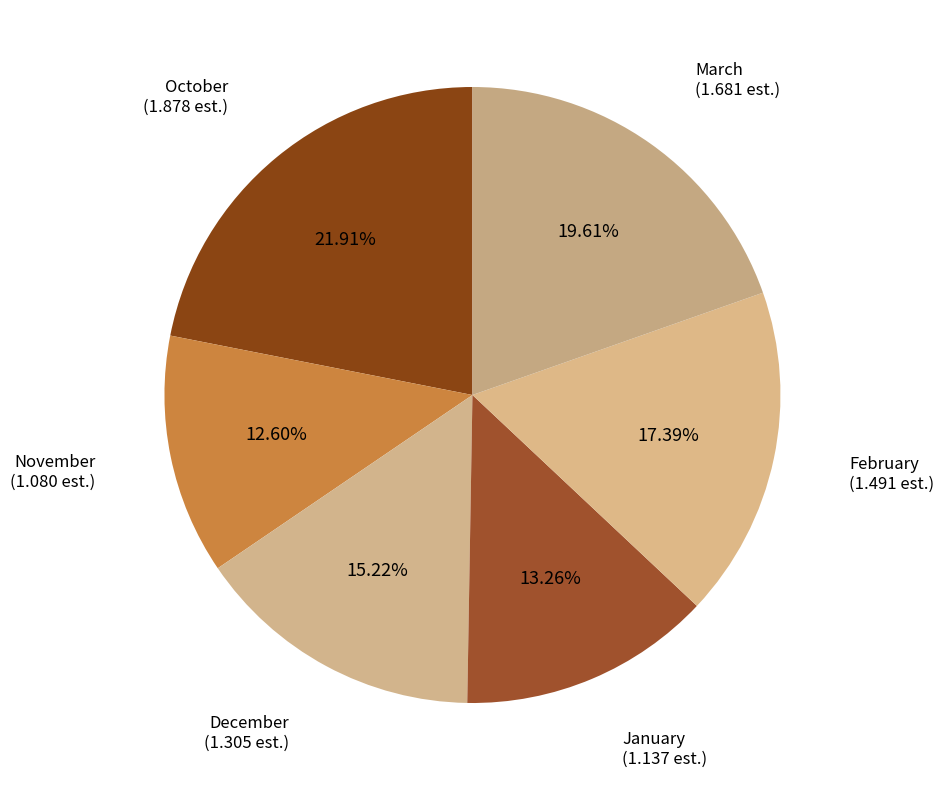

To the nearest percent, what portion does November represent?

13%